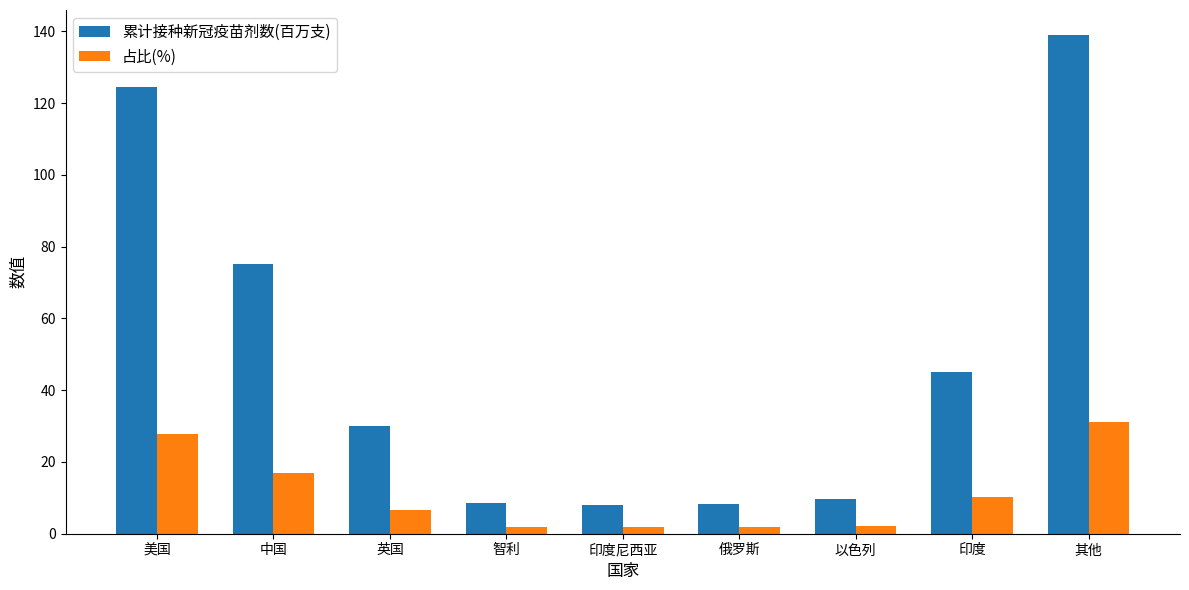

At which label does 累计接种新冠疫苗剂数(百万支) reach its peak?

其他